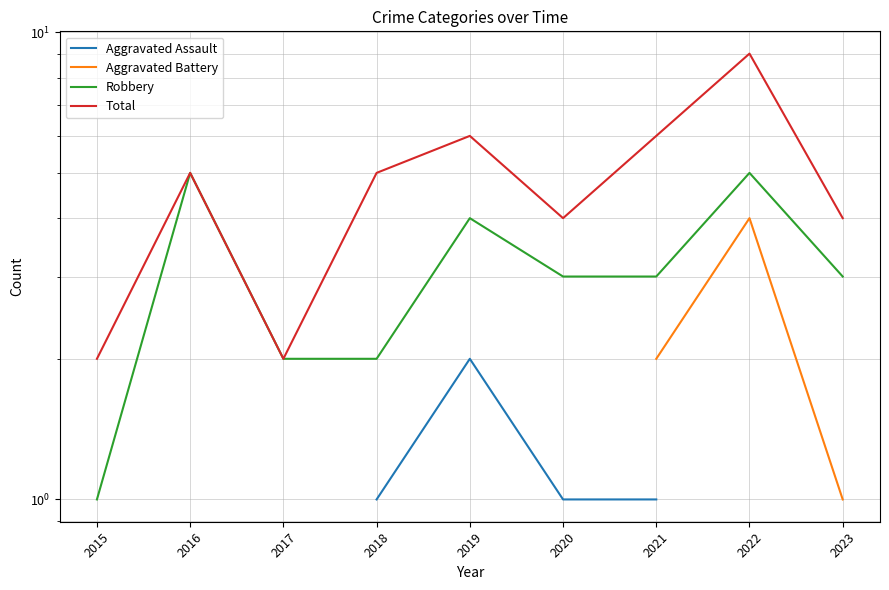

Where is the first local maximum for Robbery?

2016